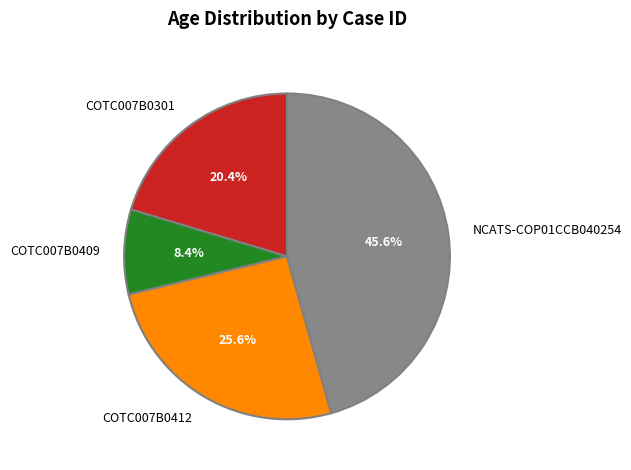

How much of the chart is everything except COTC007B0412?

74.4%